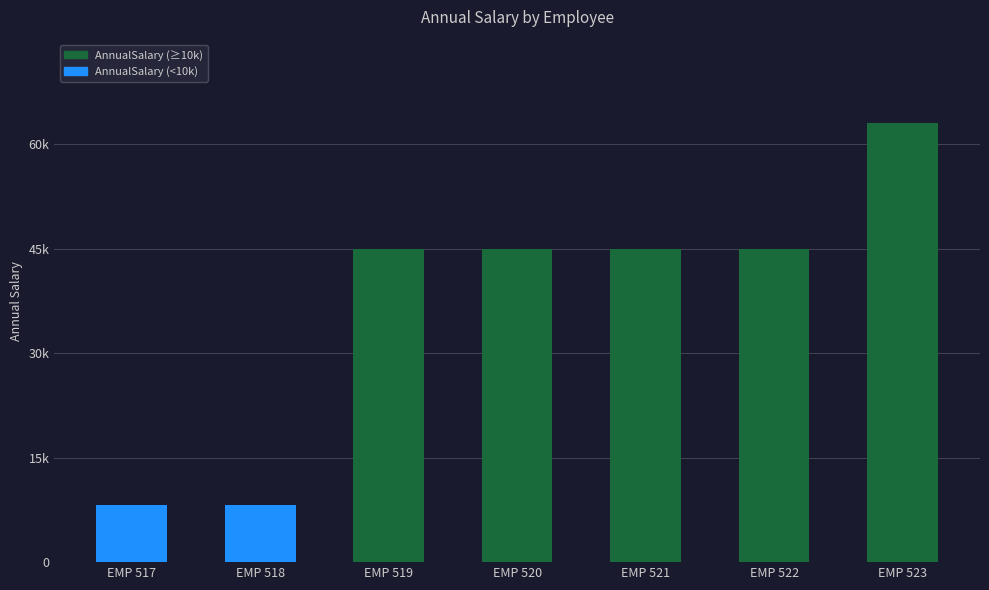

Does the chart contain any negative values?

No